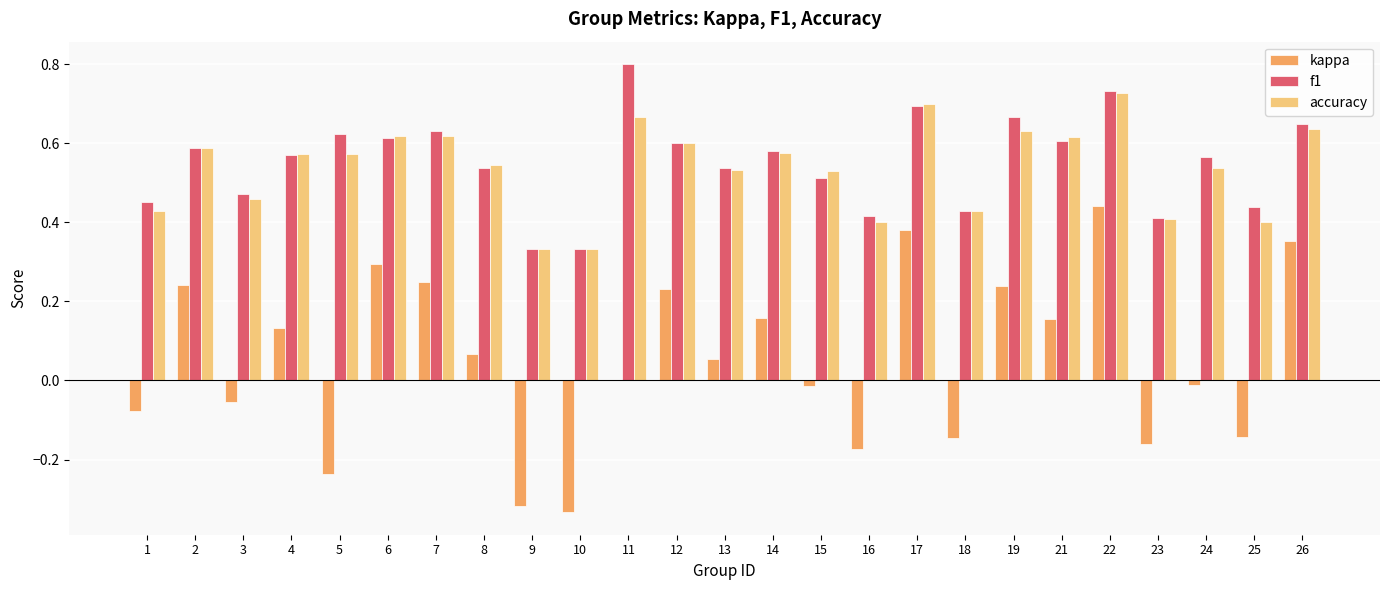

Count the number of categories in the chart.

25